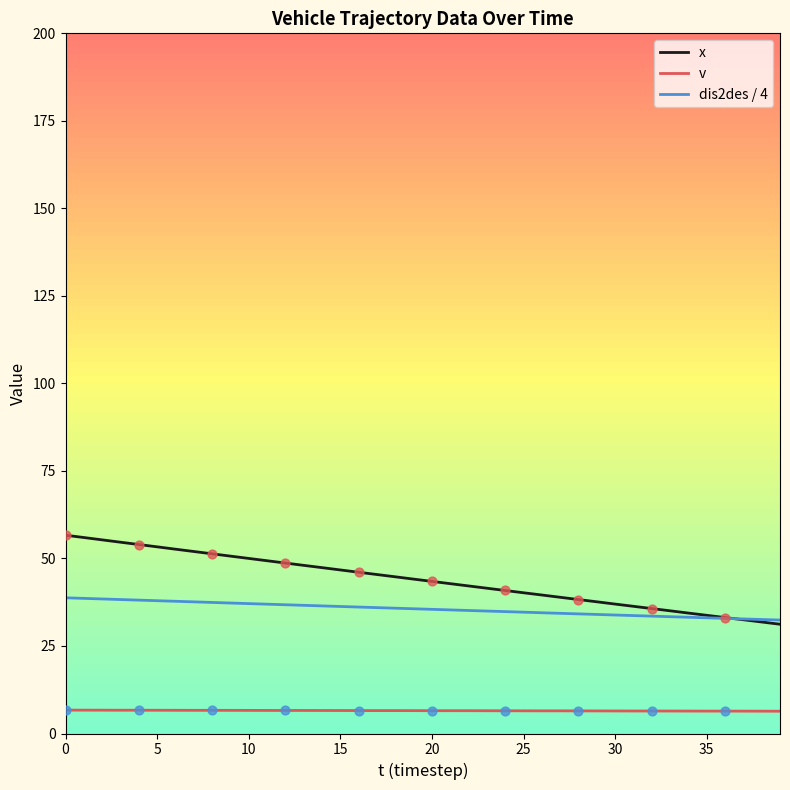

Which series contains the lowest Y value?

v